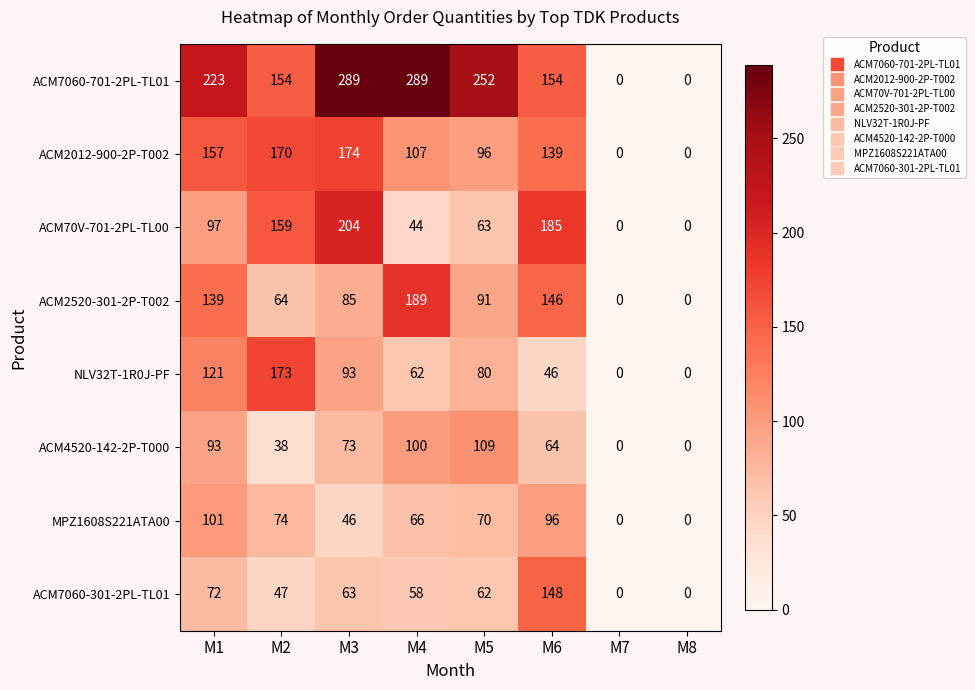

True or false: ACM2012-900-2P-T002 has a value of 174 at M3.

True